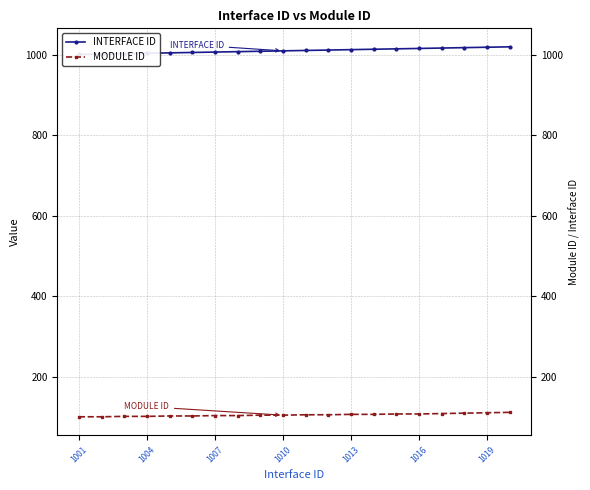

Which series has the widest spread of values?

INTERFACE ID